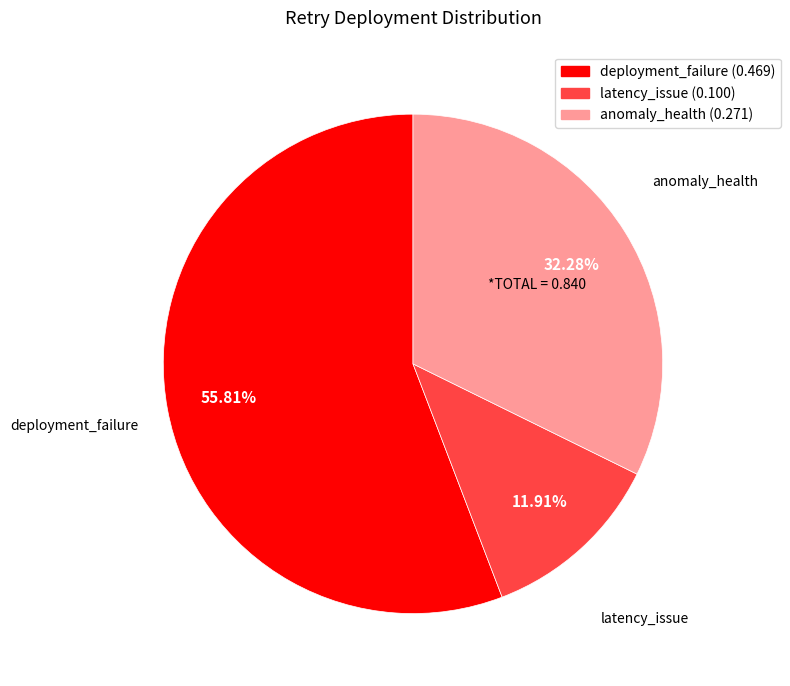

Between deployment_failure and latency_issue, which is larger?

deployment_failure